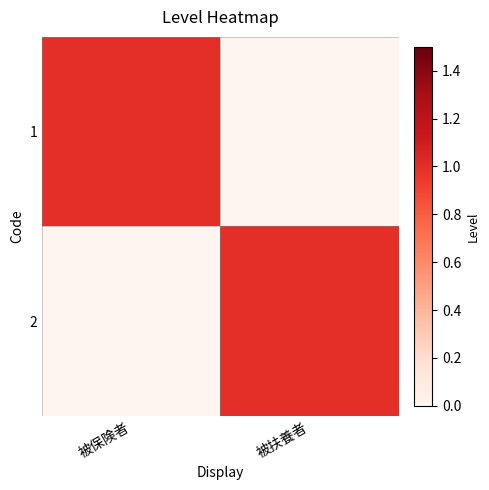

Which series has the largest range (max minus min)?

1